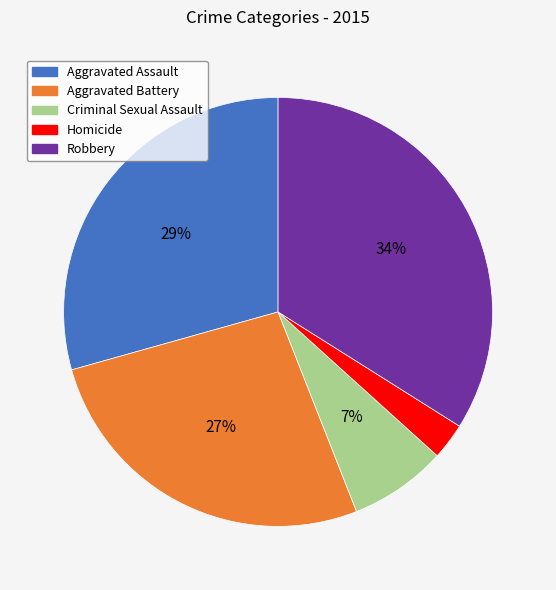

To the nearest percent, what is the difference between the Aggravated Assault and Robbery slice percentages?

5%